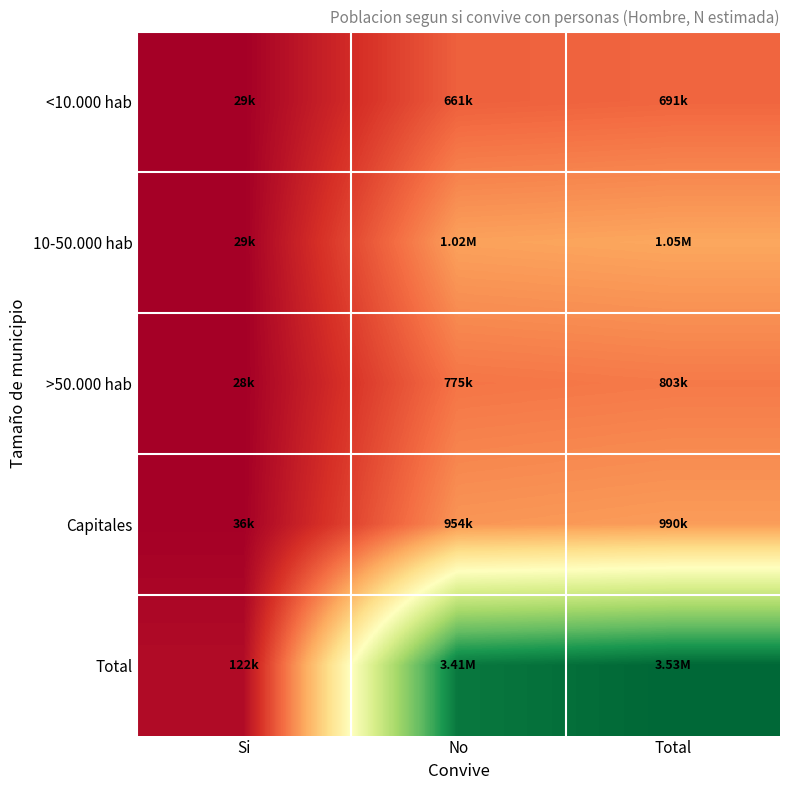

Which series has the widest spread of values?

Total